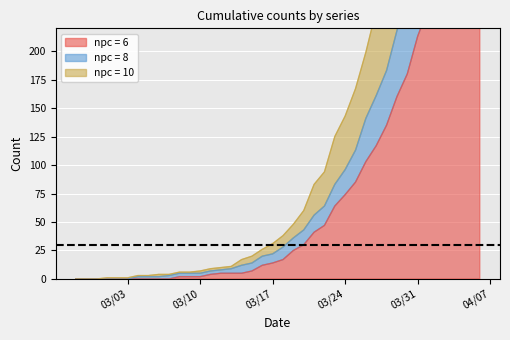

Reading left to right, extract all data points from this chart.

0: 0	0	0	0	0	0	0	0	0	0	2	2	2	4	5	5	5	7	12	14	17	25	30	41	47	64	74	85	103	117	135	160	180	213	237	259	290	309	333	353
1: 0	0	0	0	0	0	2	2	2	3	5	5	5	7	8	9	12	14	20	22	28	36	43	56	64	83	96	113	141	161	183	218	246	294	336	373	425	458	491	534
2: 0	0	0	1	1	1	3	3	4	4	6	6	7	9	10	11	17	20	26	31	38	48	60	83	94	125	143	167	199	236	274	322	369	427	479	526	586	635	688	744